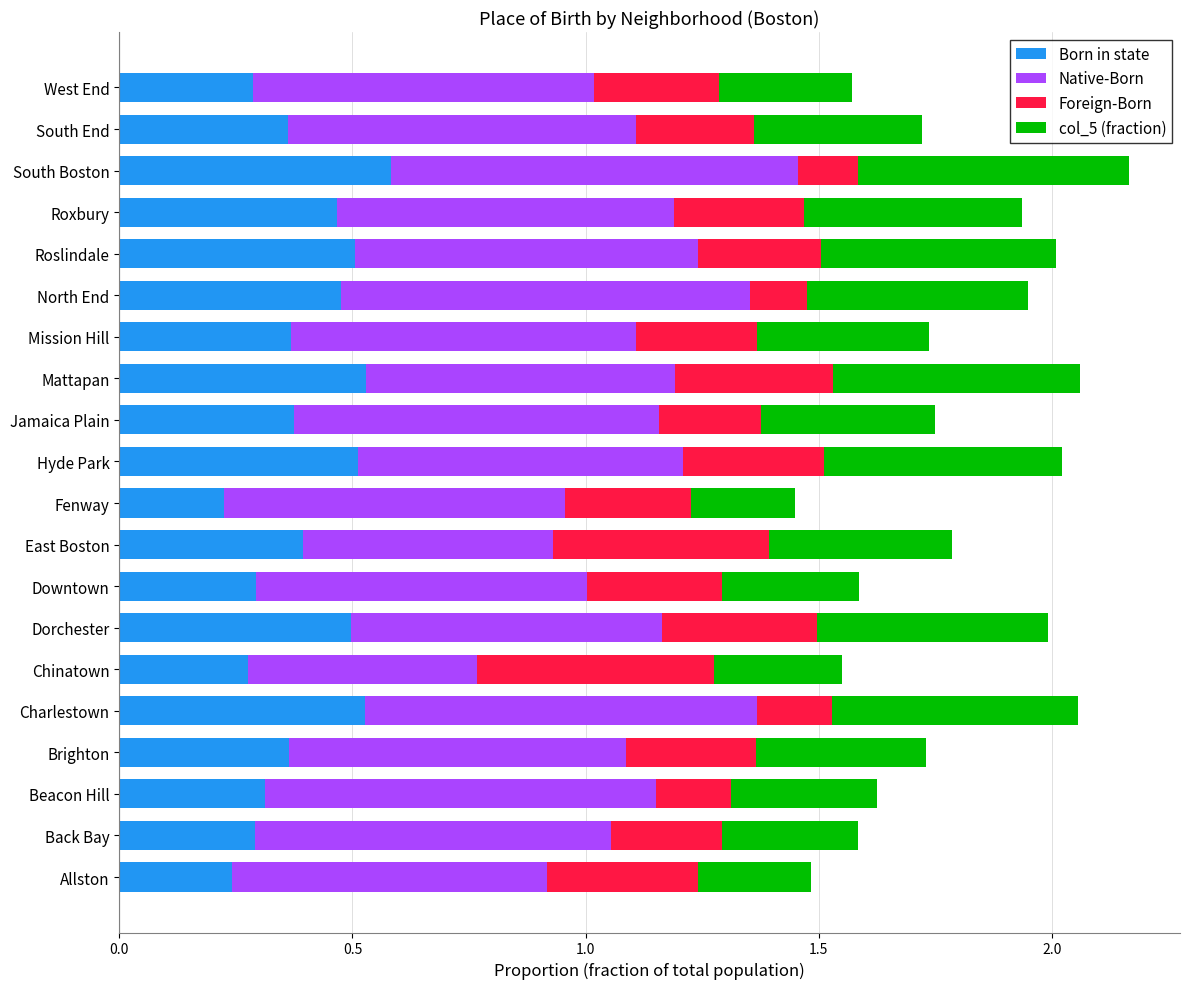

What is the highest value of the Born in state series?

0.6